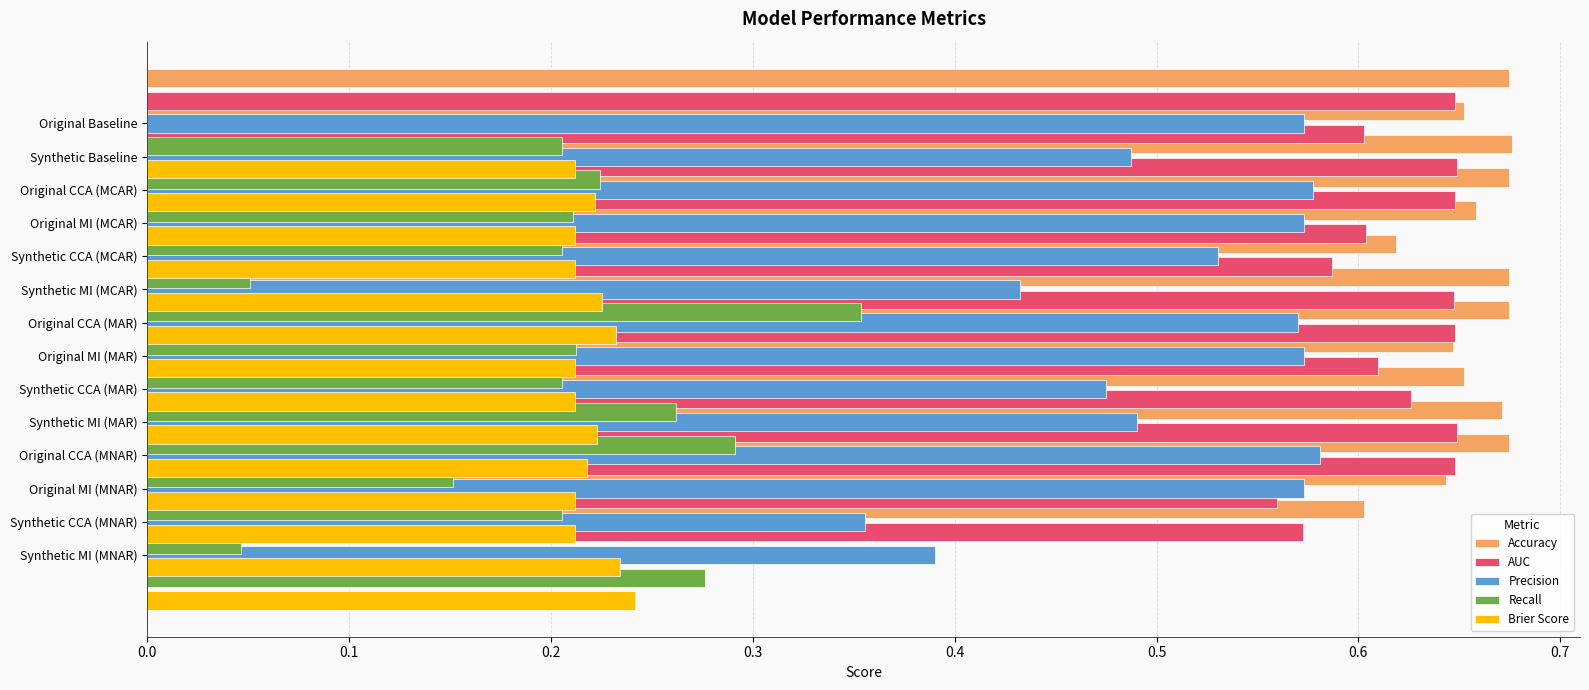

What are all the series names shown in the legend?

Accuracy, AUC, Precision, Recall, Brier Score